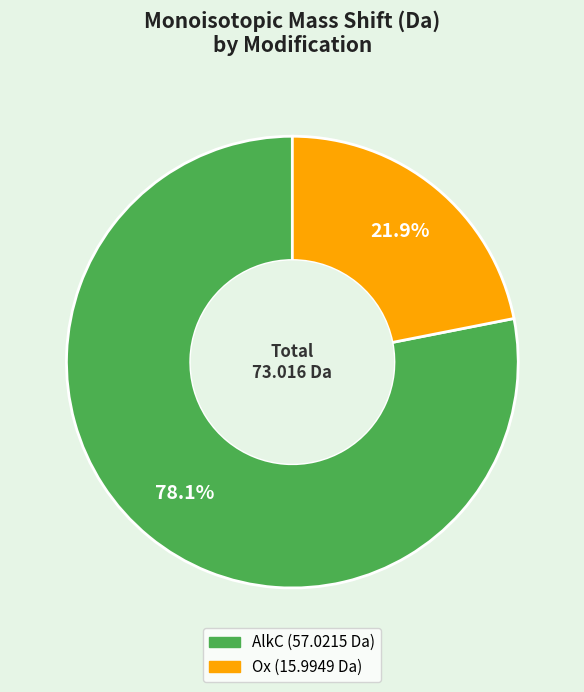

To the nearest percent, what portion does Ox represent?

22%